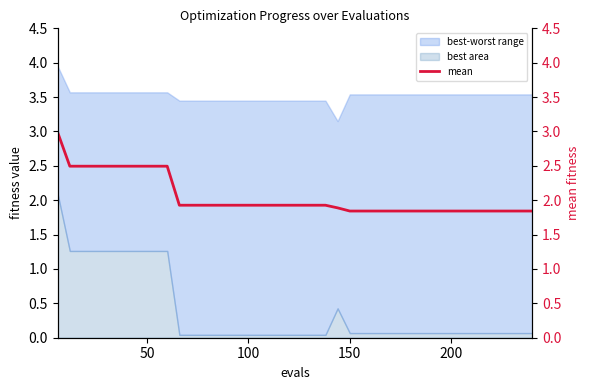

What is the maximum value for best area?

2.1